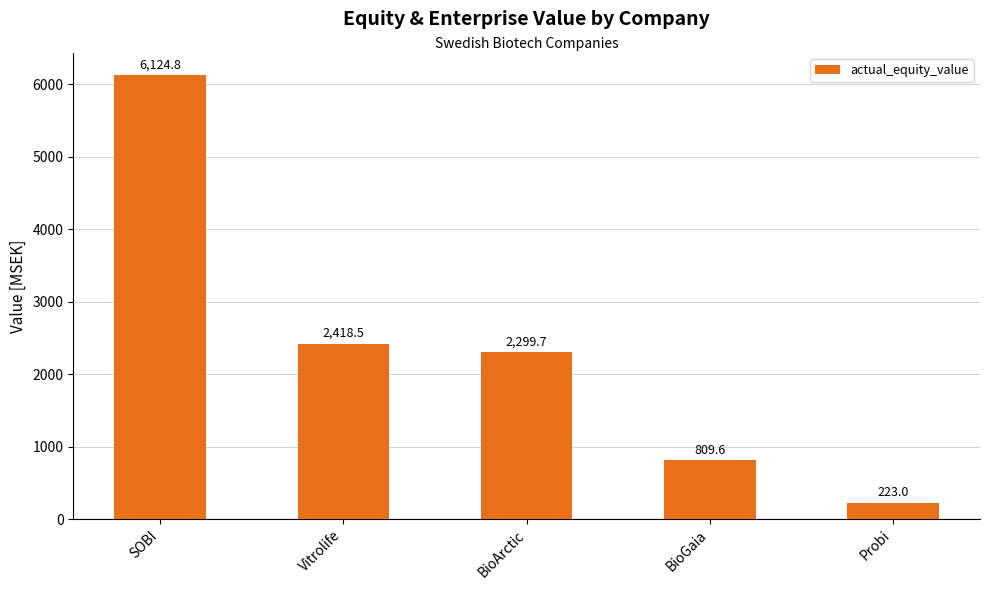

Which category has the highest value across all series?

SOBI